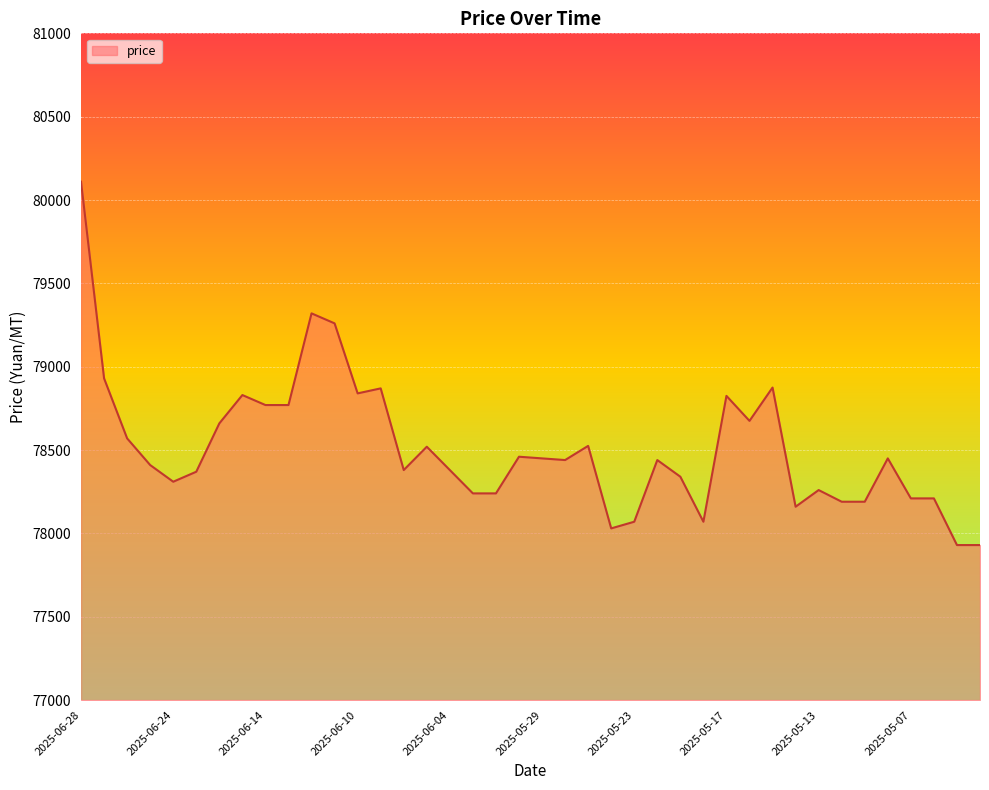

What is the greatest value displayed?

80110